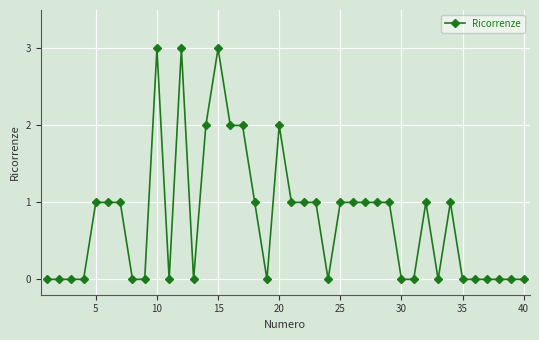

What is the value of the 29th point from the left?

1